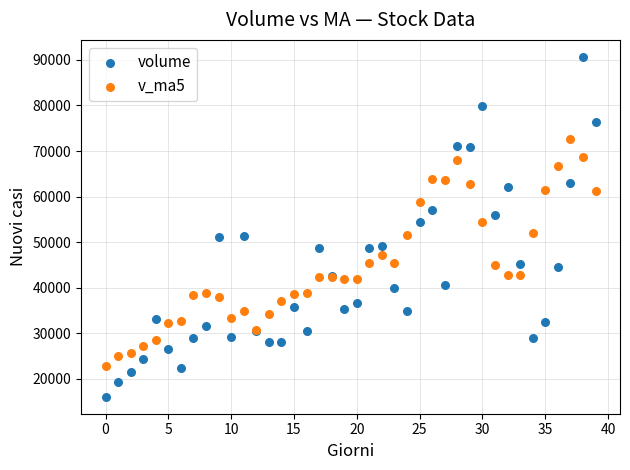

Which series has the largest Y range (max minus min)?

volume